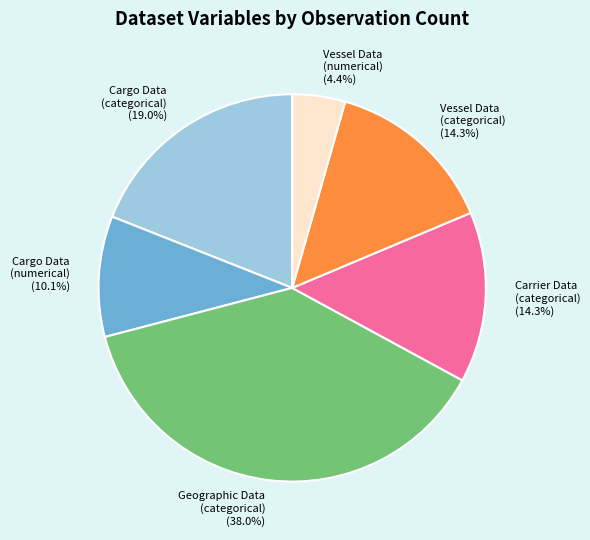

Is there a majority slice in this chart?

No